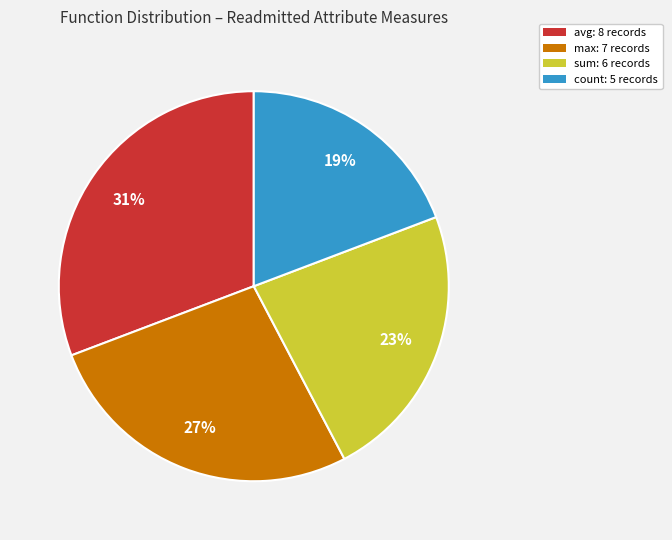

To the nearest percent, what is the average slice percentage?

25%